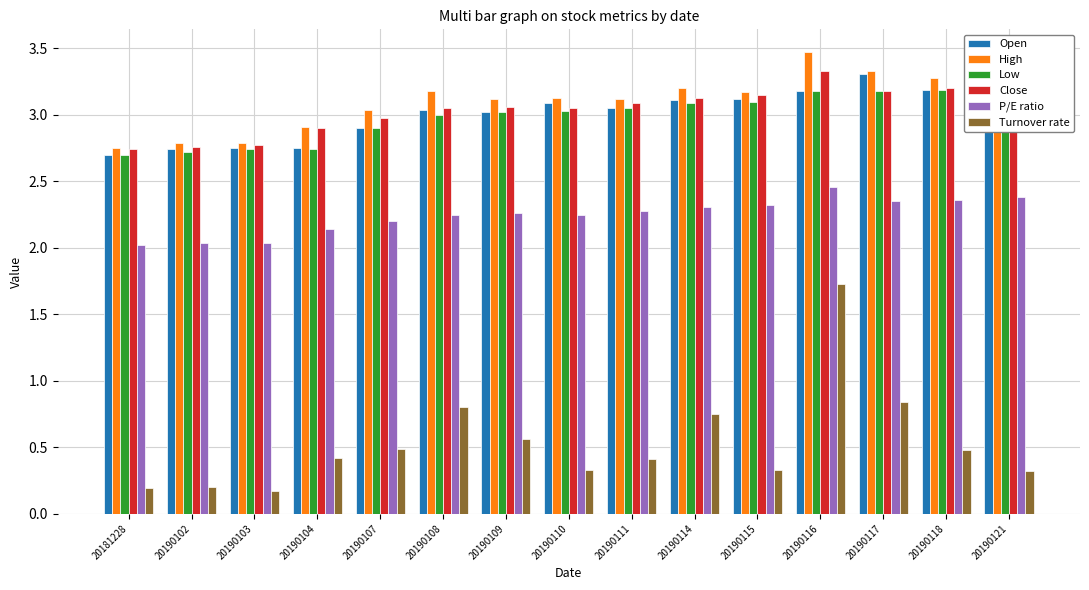

What is the sum of the Open values at 20190117 and 20190121?

6.5